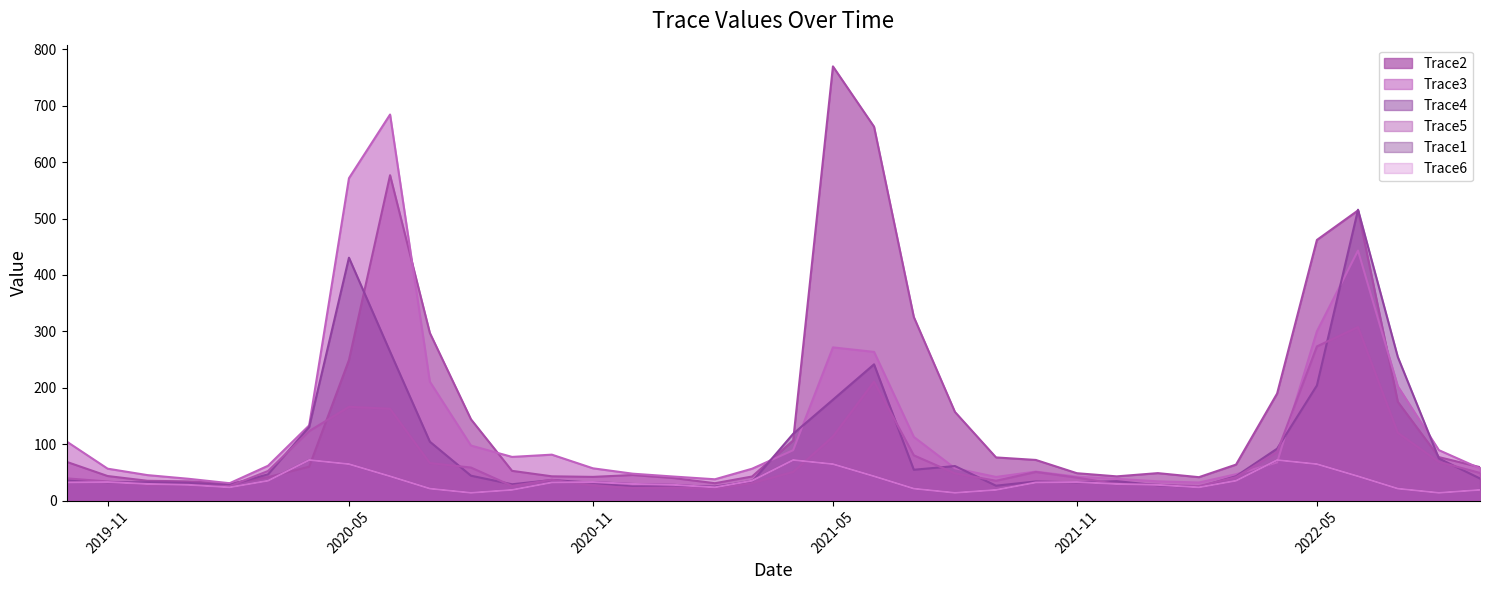

What is the greatest value displayed?

769.7